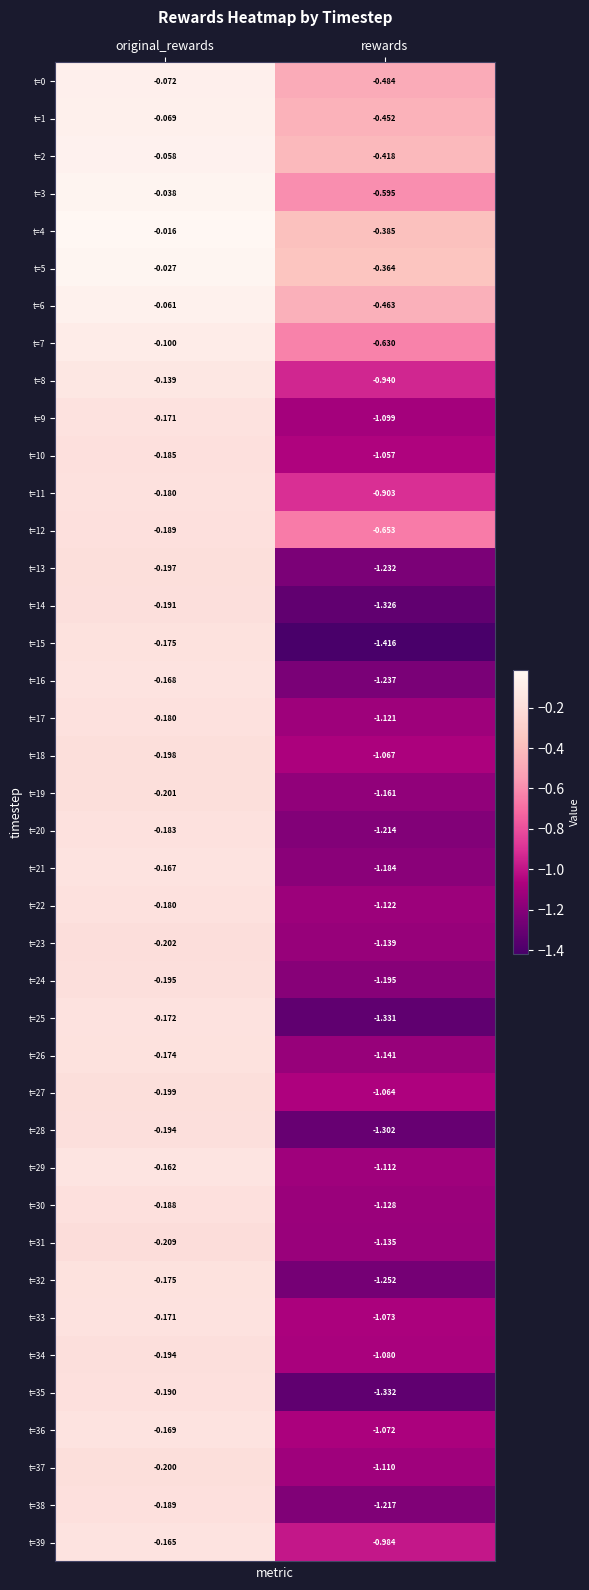

List the labels in order of t=19 value, largest first.

original_rewards, rewards